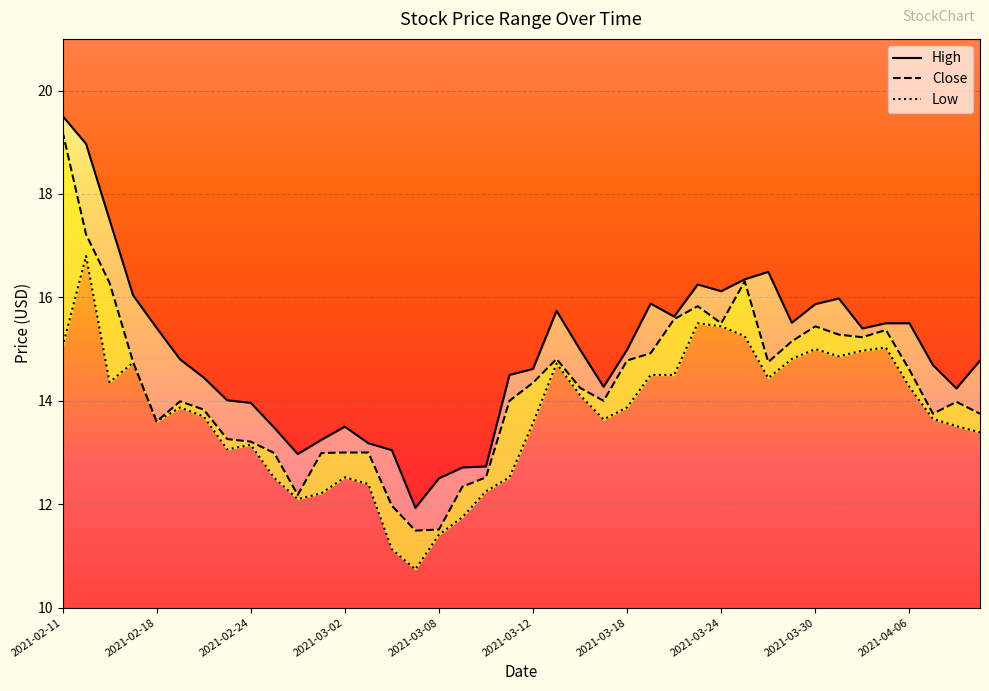

At which label is Close closest to 15?

2021-03-19